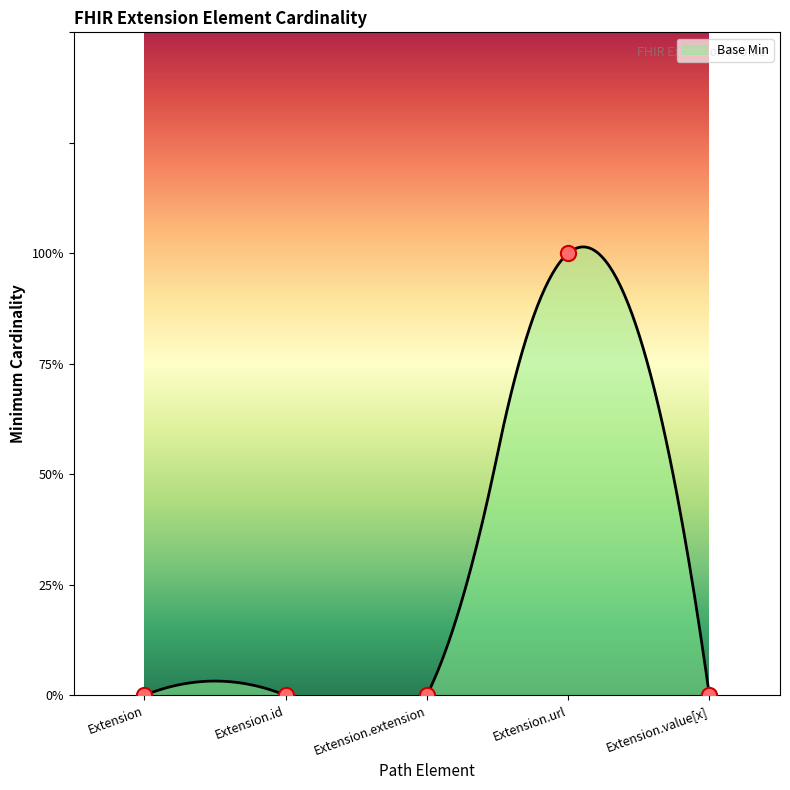

Between Extension.value[x] and Extension.id, which is larger?

Extension.value[x]